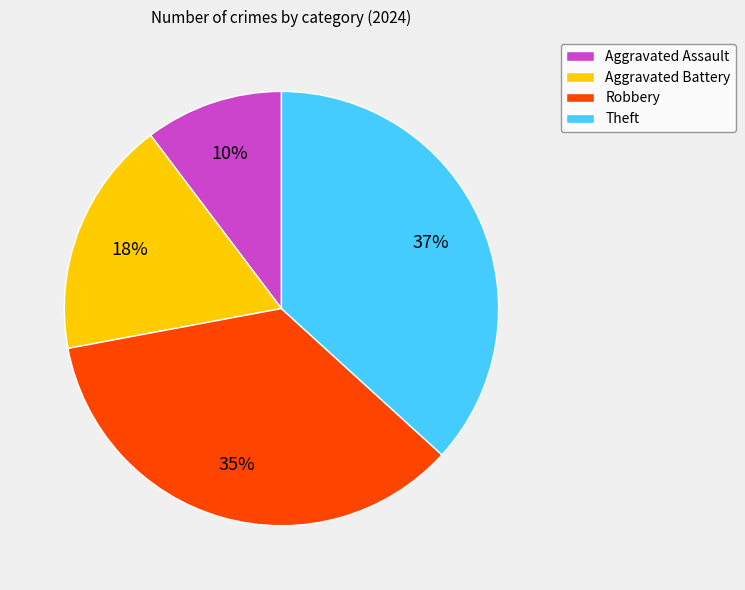

Is the sum of Robbery and Theft greater than half?

Yes